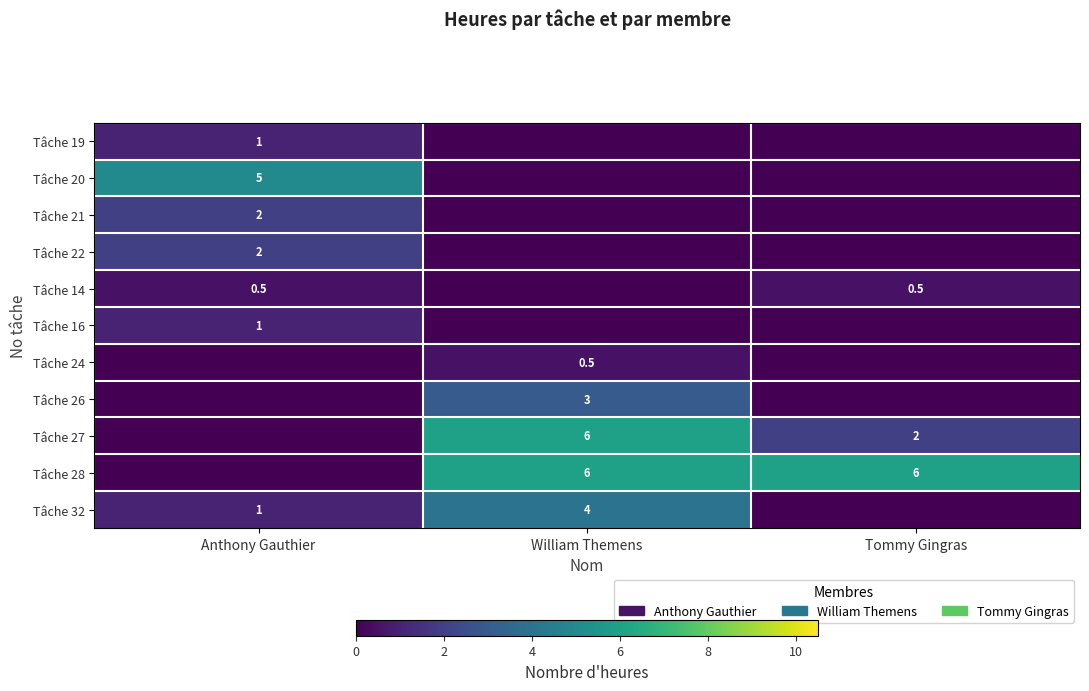

True or false: Tâche 27 has a value of 2.0 at Tommy Gingras.

True